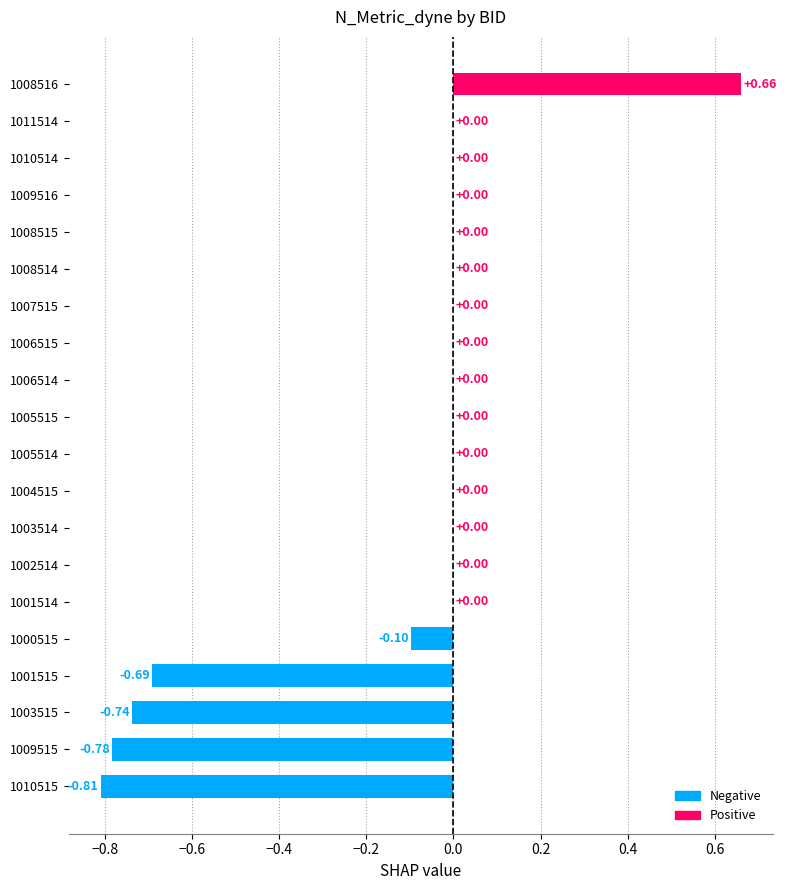

What is the change in value from 1009515 to 1005514?

+0.8